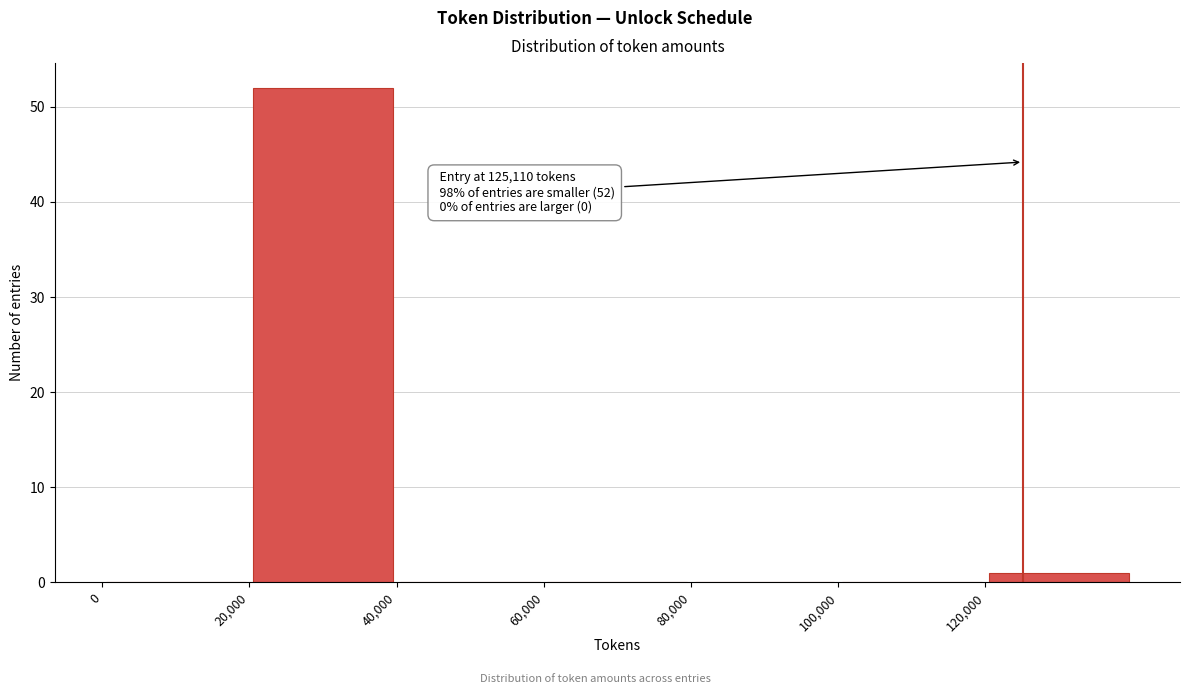

Which range on the x-axis has the tallest bar?

20000 to 40000